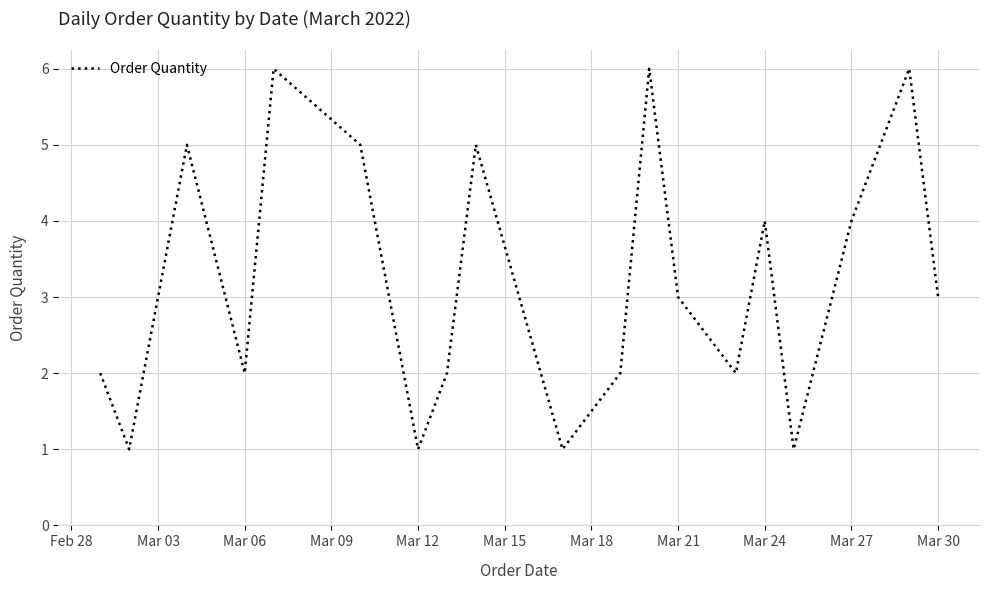

Reading right to left, list all the values displayed in this chart.

3	6	5	4	1	4	2	3	6	2	1	5	2	1	3	5	6	2	5	3	1	2